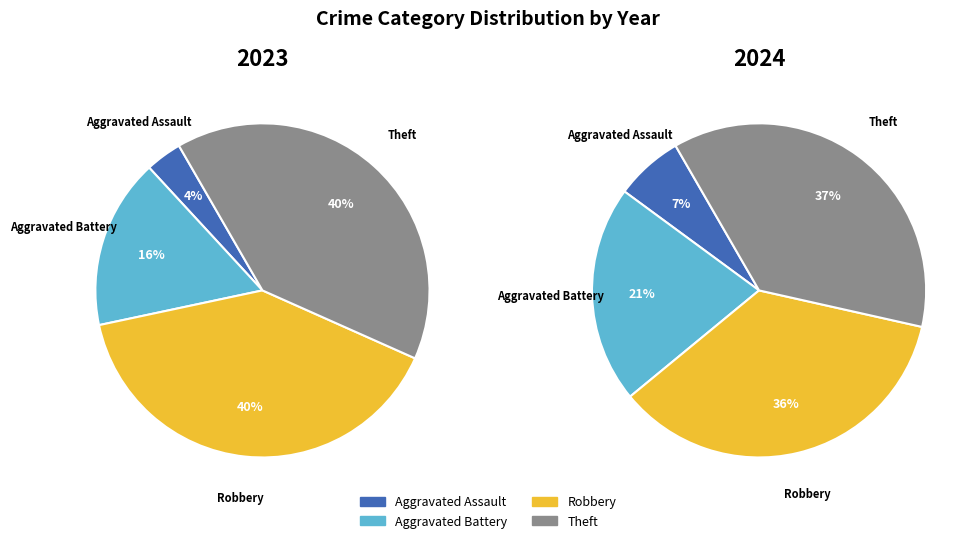

True or false: 3 accounts for 37% of the total.

True